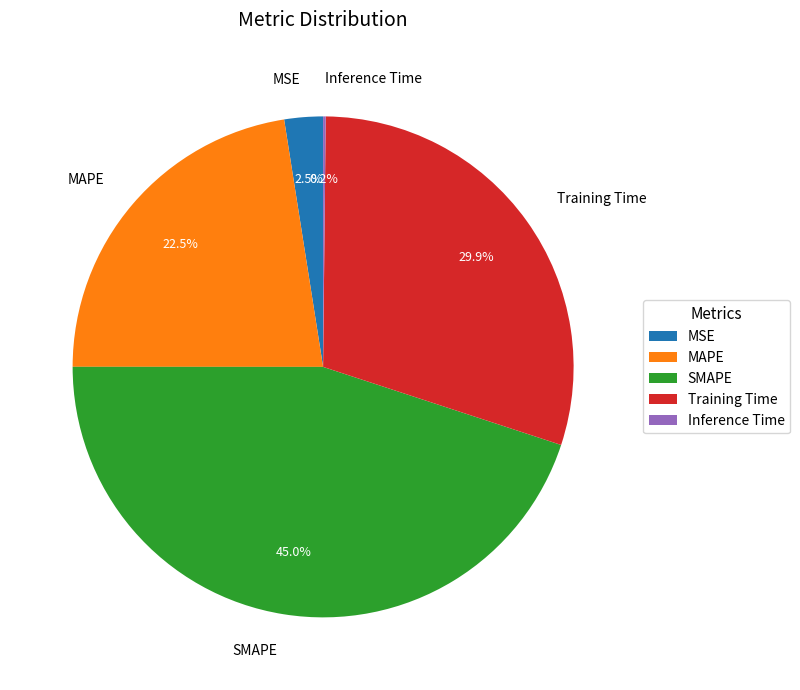

Between MSE and MAPE, which is larger?

MAPE